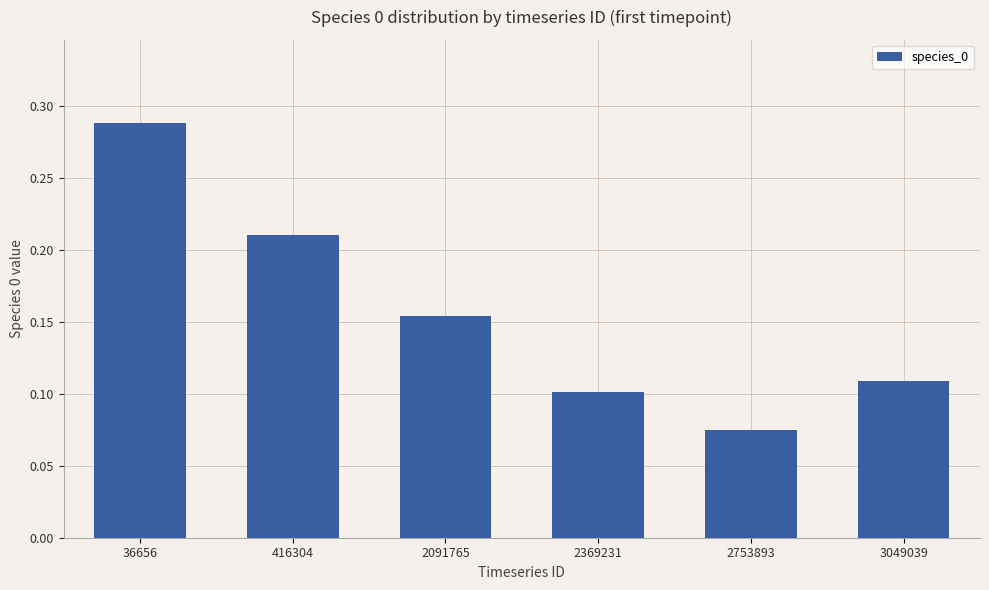

Rank the categories by value from highest to lowest.

36656, 416304, 2091765, 3049039, 2369231, 2753893